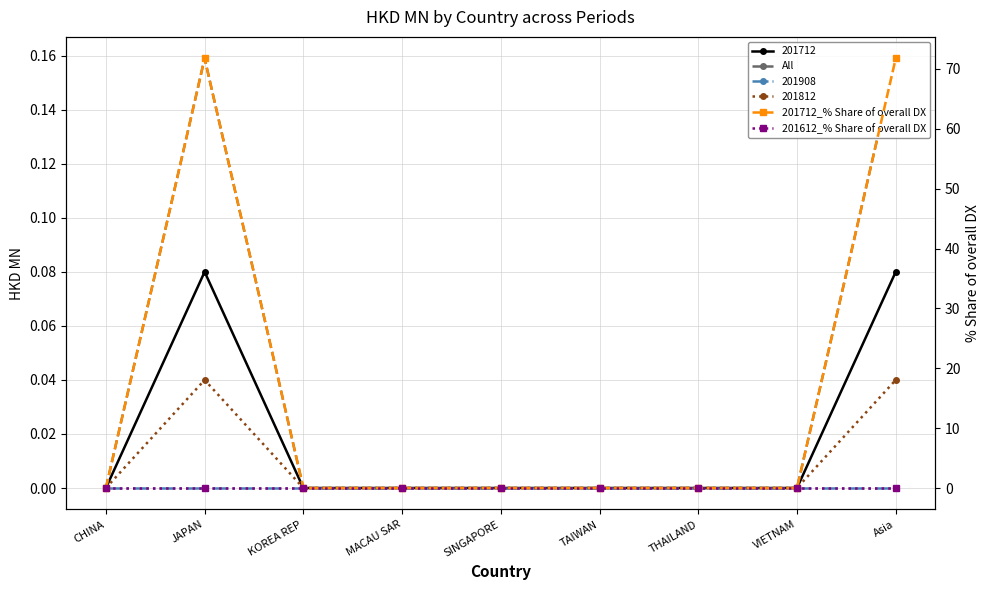

Reading right to left, transcribe all the data shown in this chart.

All: 0.2	0.0	0.0	0.0	0.0	0.0	0.0	0.2	0.0
201712_% Share of overall DX: 71.8	0.0	0.0	0.0	0.0	0.0	0.0	71.8	0.0
201612_% Share of overall DX: 0.0	0.0	0.0	0.0	0.0	0.0	0.0	0.0	0.0